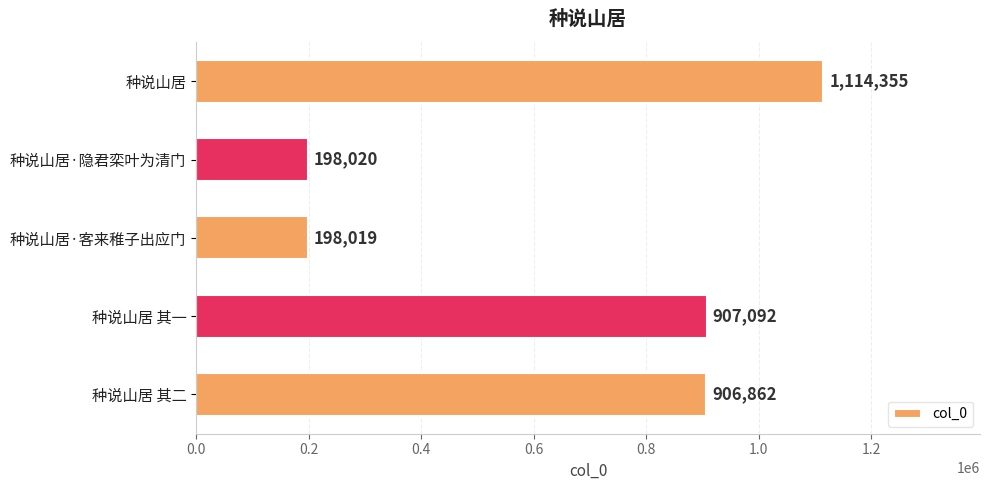

What is the ratio of the value at 种说山居·隐君栾叶为清门 to the value at 种说山居·客来稚子出应门?

1.0